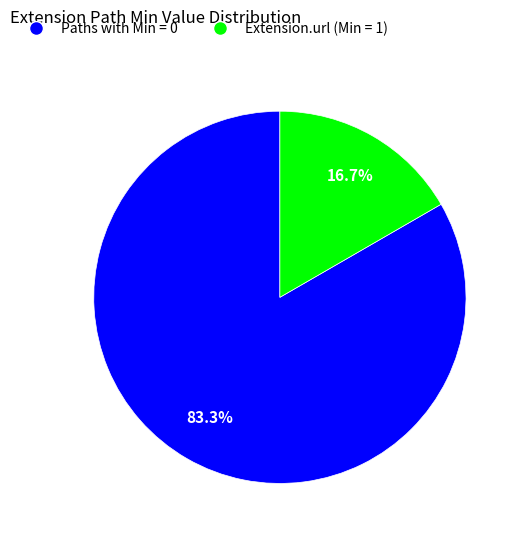

Does any single category account for the majority?

Yes